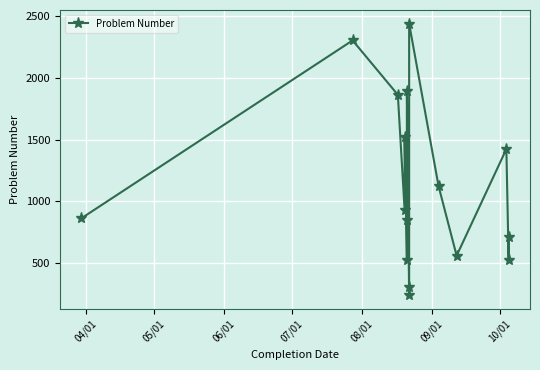

What is the smallest value displayed?

238